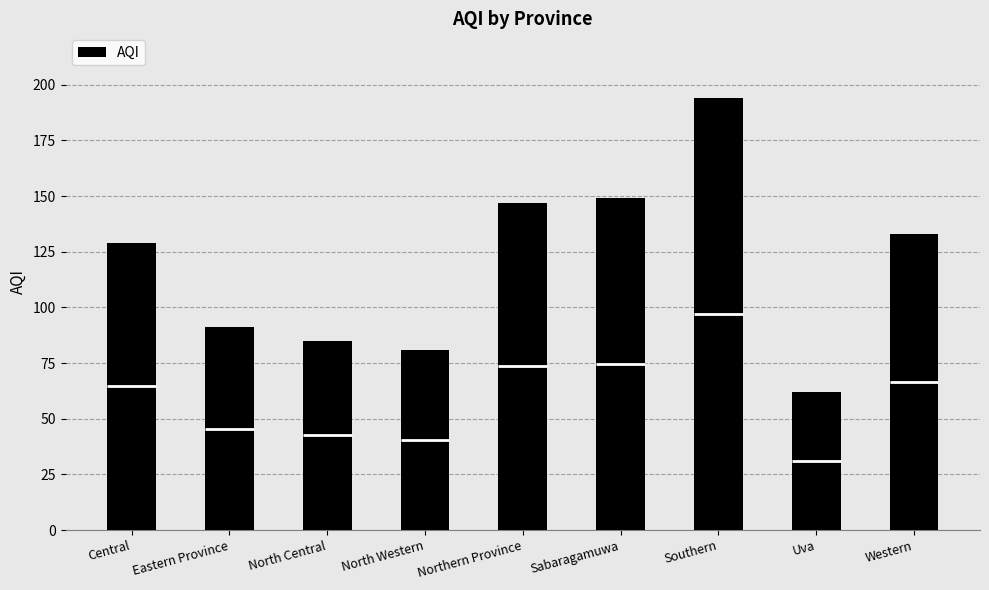

Reading left to right, transcribe all the data shown in this chart.

129	91	85	81	147	149	194	62	133